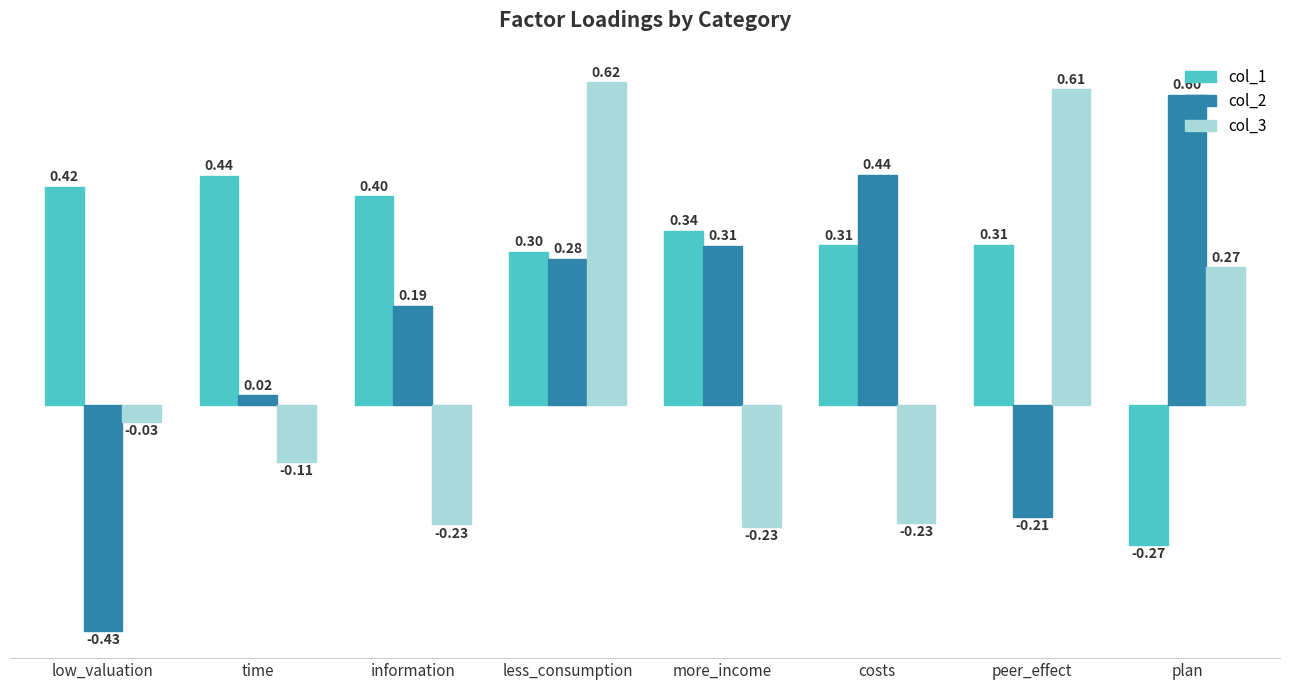

Where is col_2 nearest to the value 0?

time